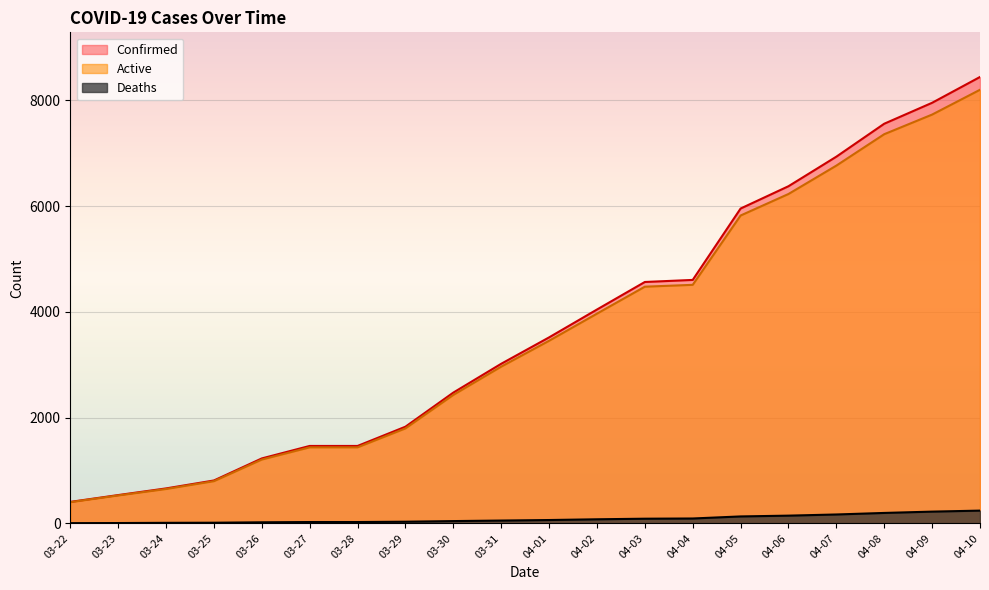

True or false: Confirmed and Deaths cross at least once.

False